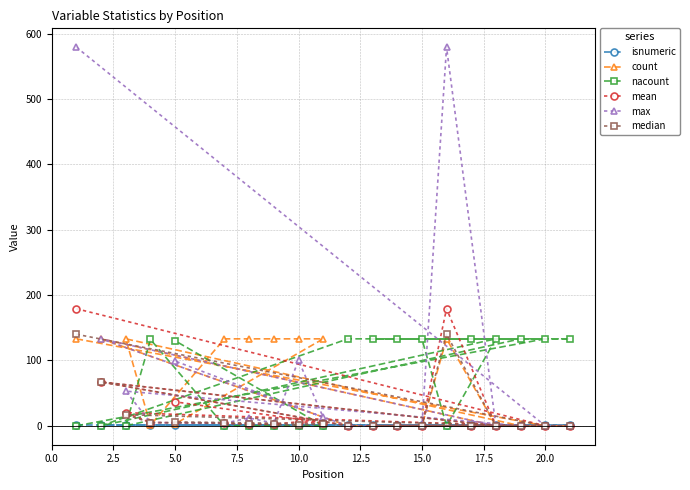

At how many categories does at least one series exceed 219?

2